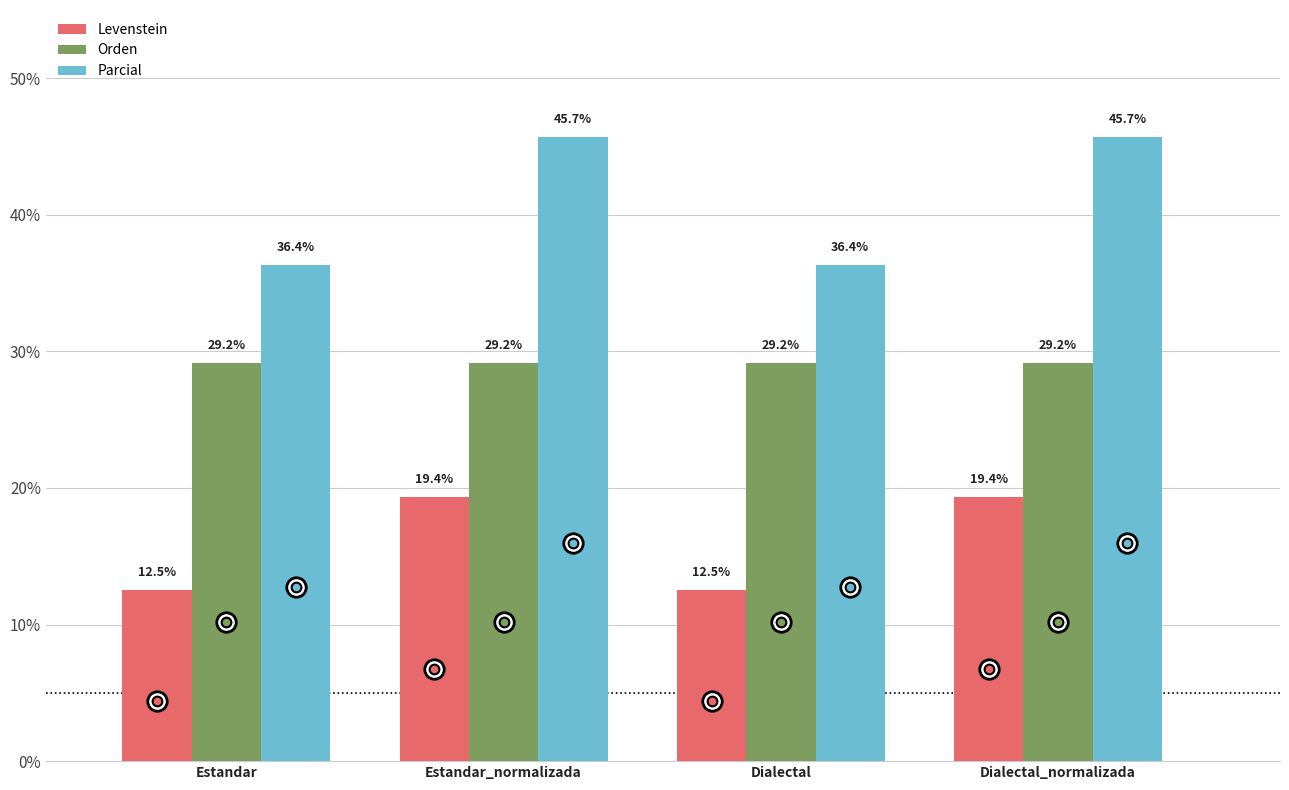

Which series has the largest total across all categories?

Parcial